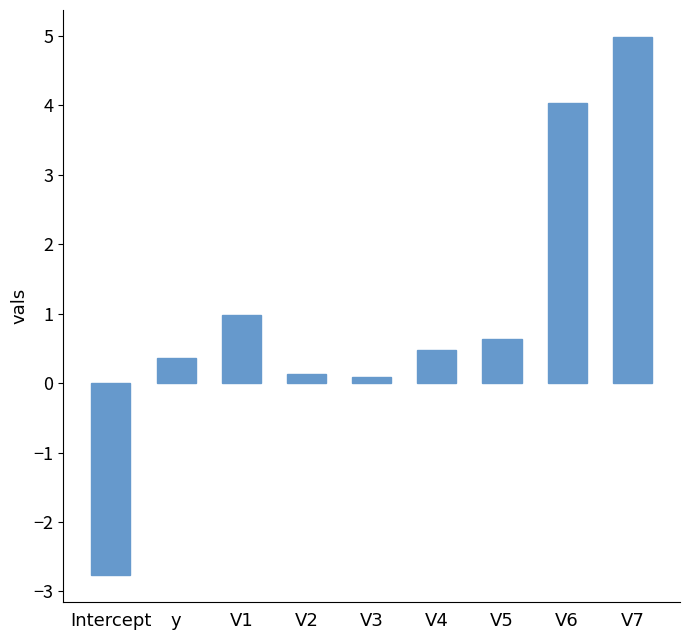

Does the chart contain any negative values?

Yes